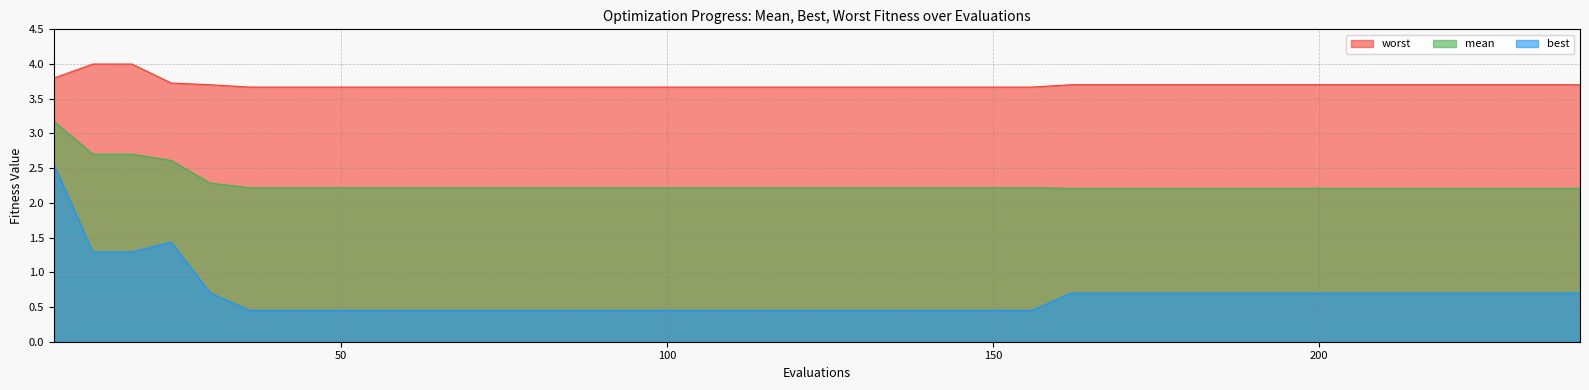

What is the difference between the highest and lowest values at 120?

3.2